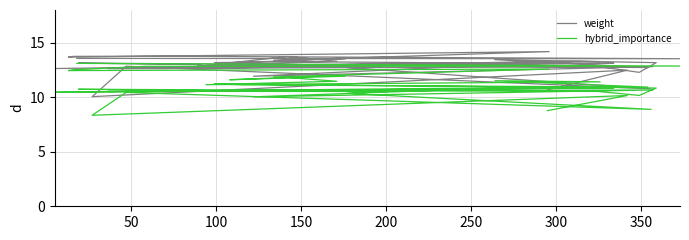

What is the minimum value shown in the chart?

8.3